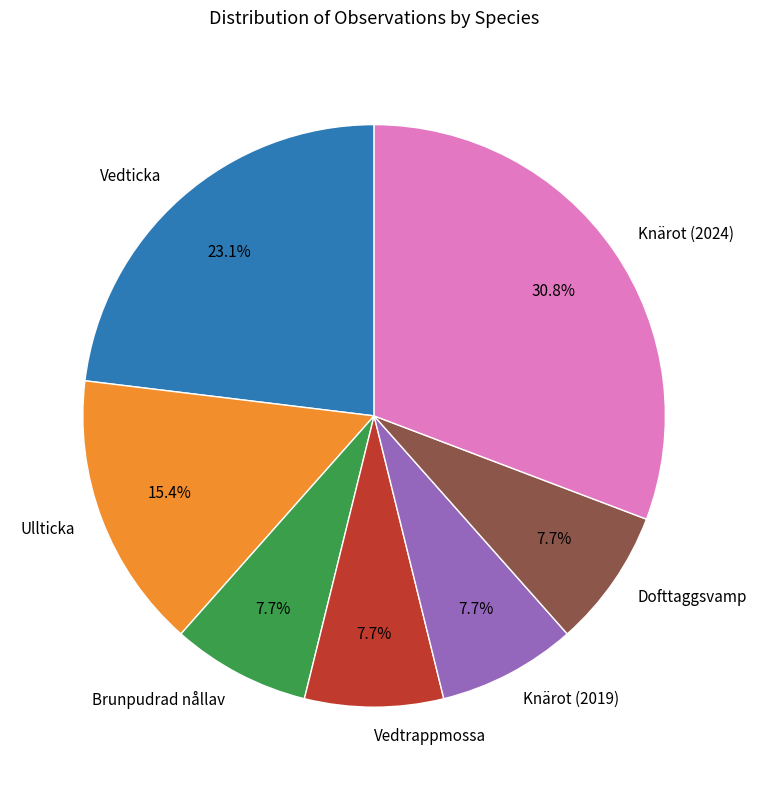

What is the largest slice in the pie chart?

Knärot (2024)